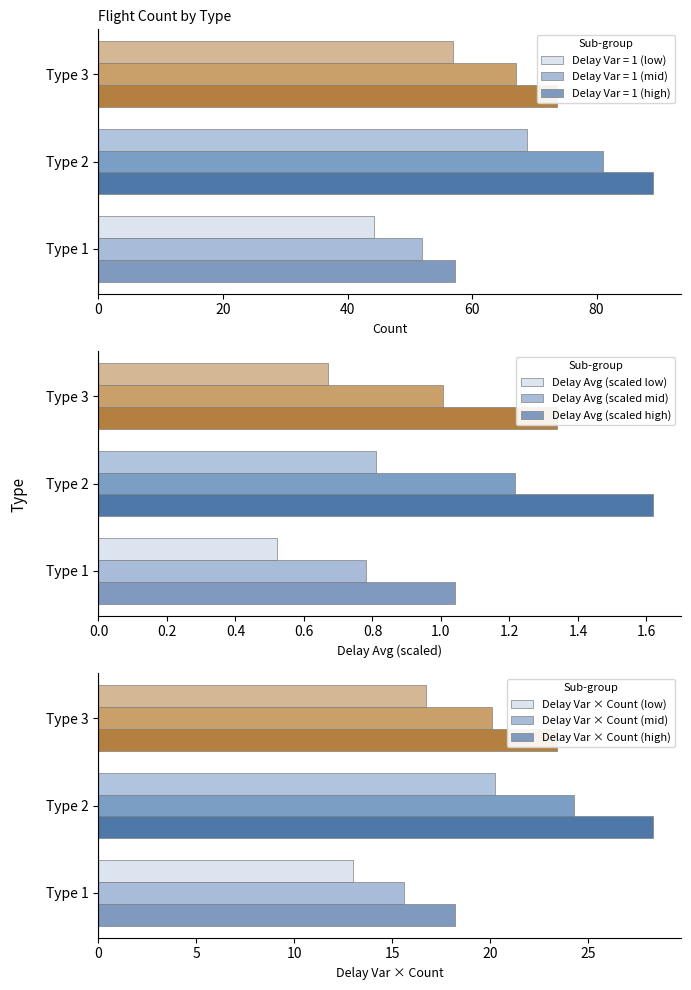

What is the difference between the Delay Var × Count (mid) values at Type 3 and Type 1?

4.5